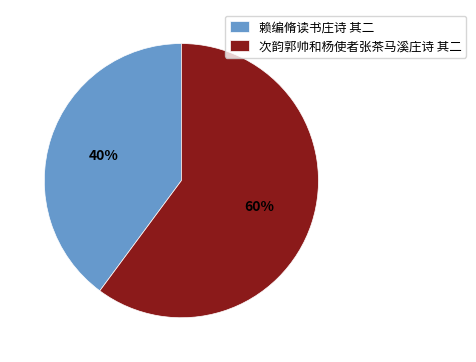

Which has a higher value, 赖编脩读书庄诗 其二 or 次韵郭帅和杨使者张茶马溪庄诗 其二?

次韵郭帅和杨使者张茶马溪庄诗 其二